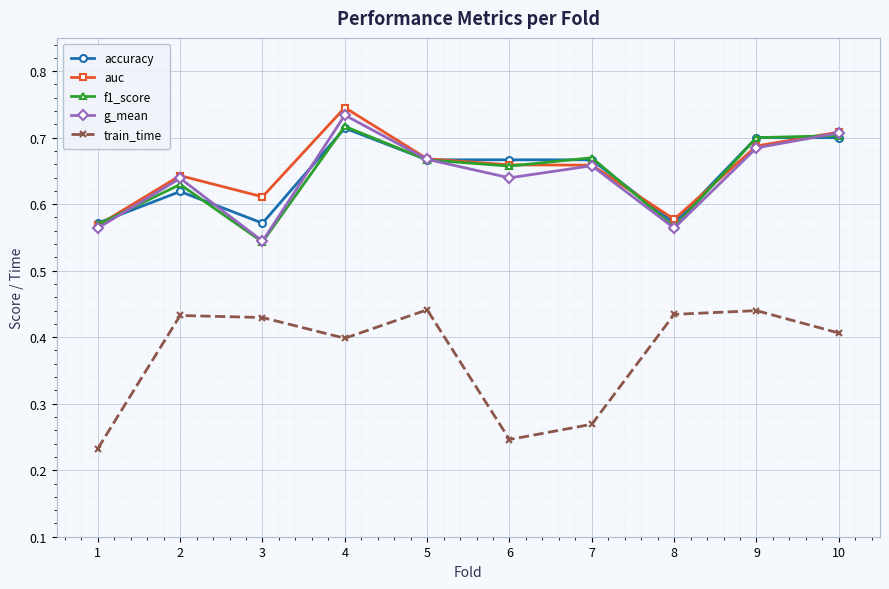

Count the auc values in the range 0 to 1.

10